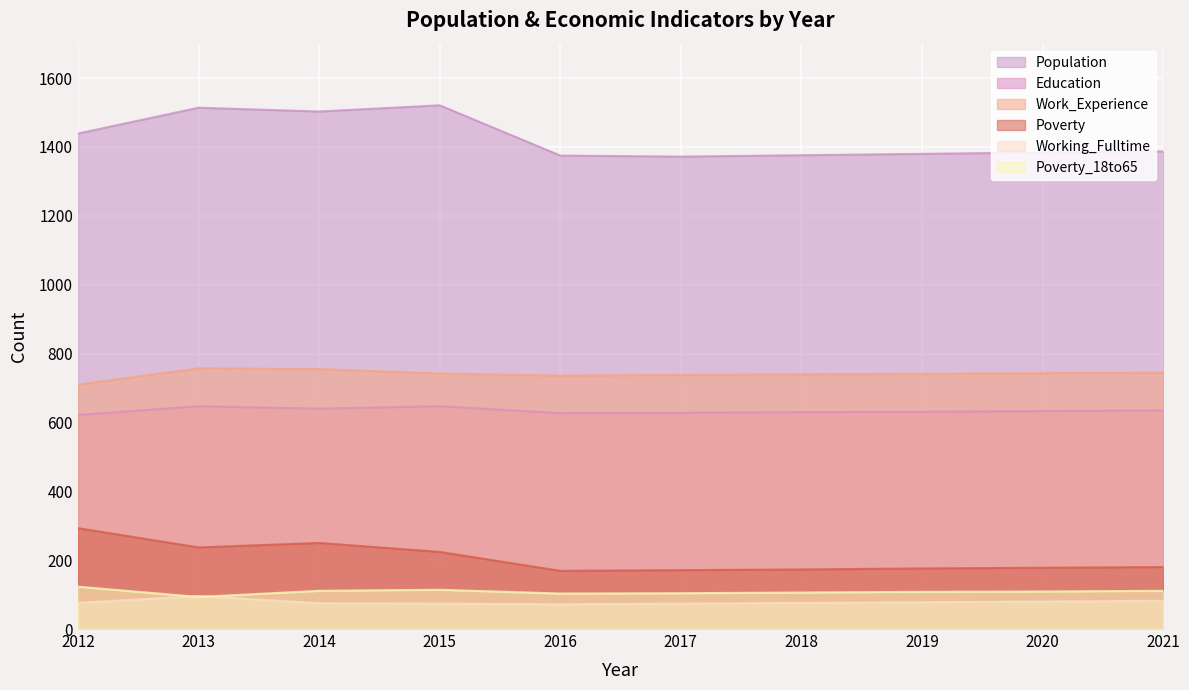

What is the minimum value shown in the chart?

72